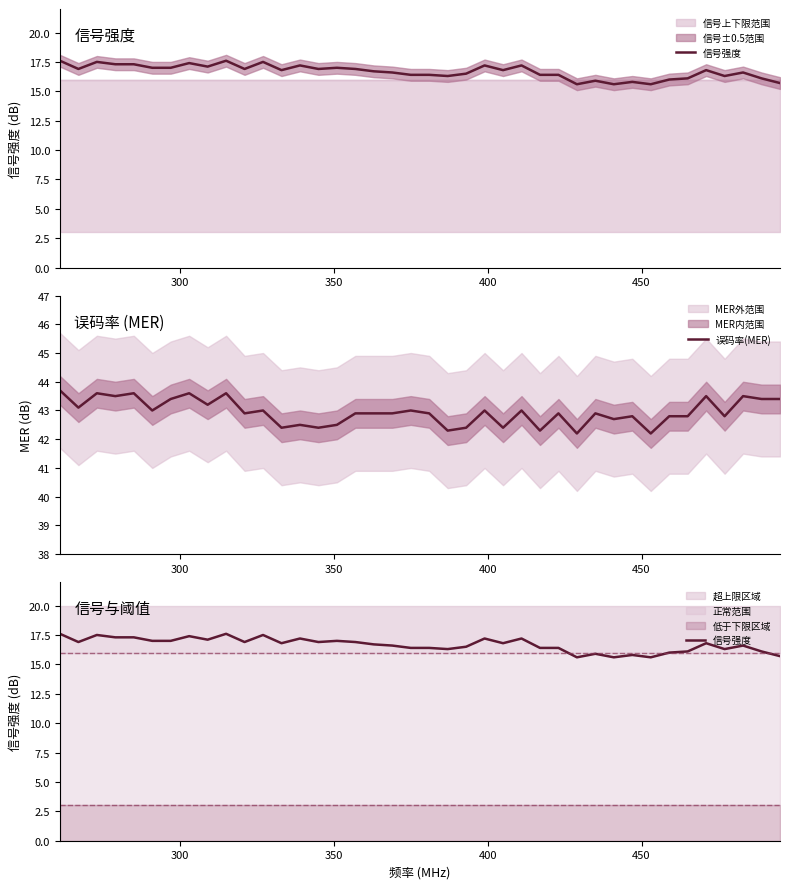

What is the difference between the second highest and second lowest values in the 误码率(MER) series?

1.4